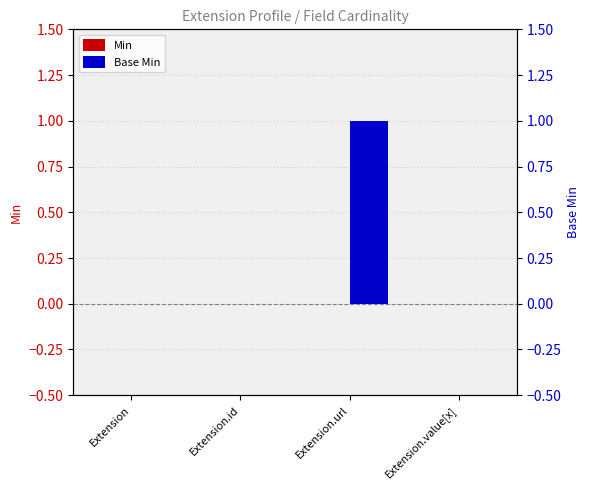

How many bars are there in total?

8